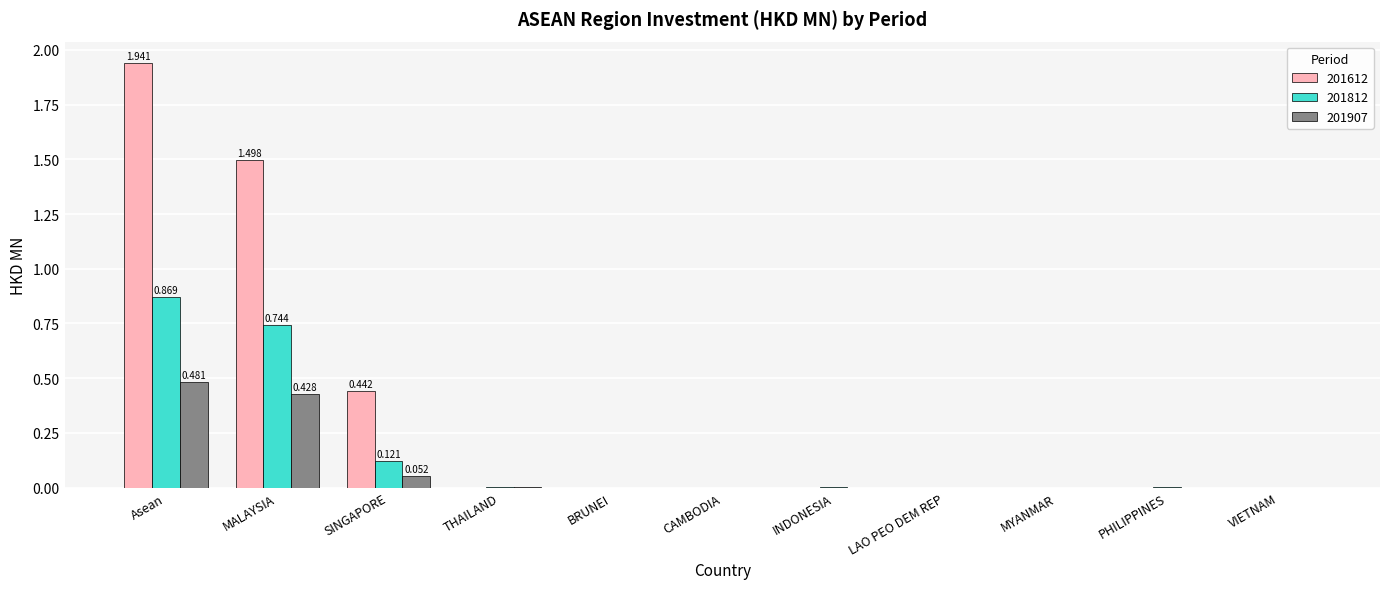

At which category is the sum across all series the highest?

Asean